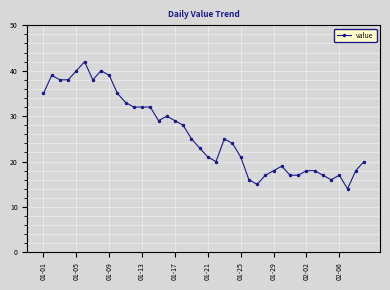

What is the value of the 9th point from the left?

39